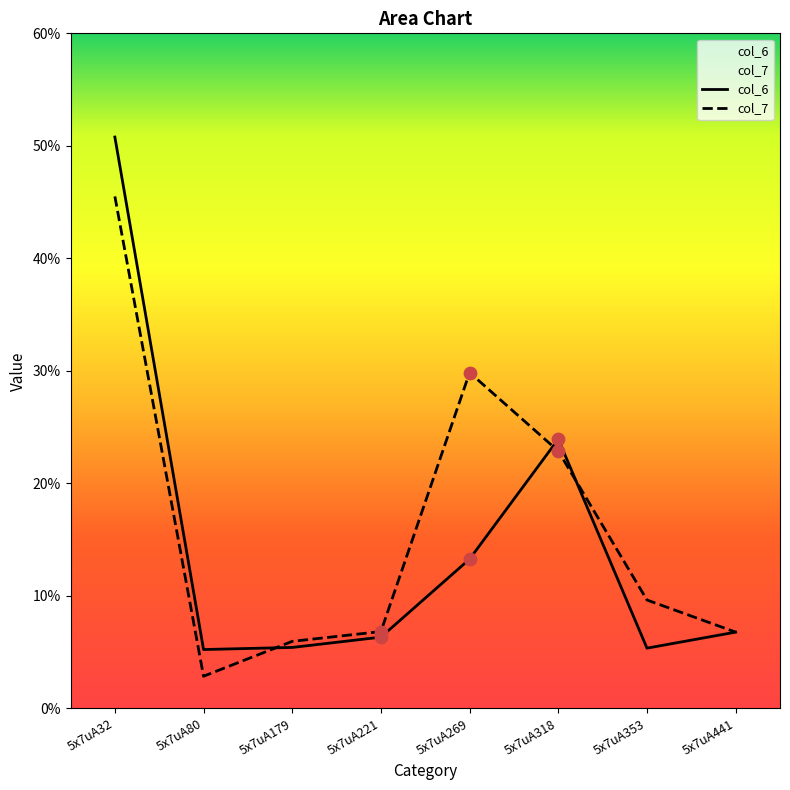

Which series contains the highest Y value?

col_6